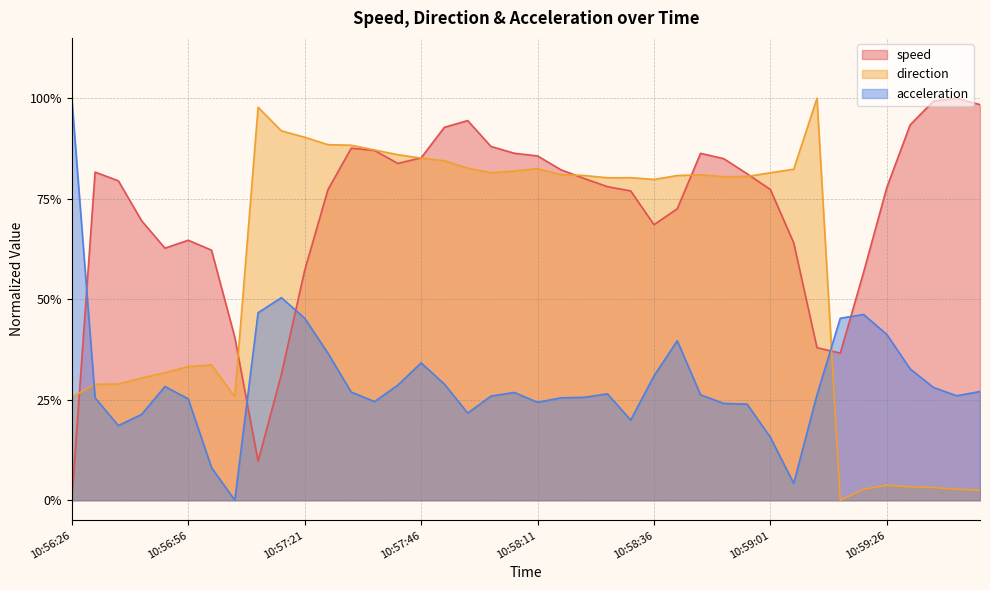

Which category has the highest value in the direction series?

10:59:11